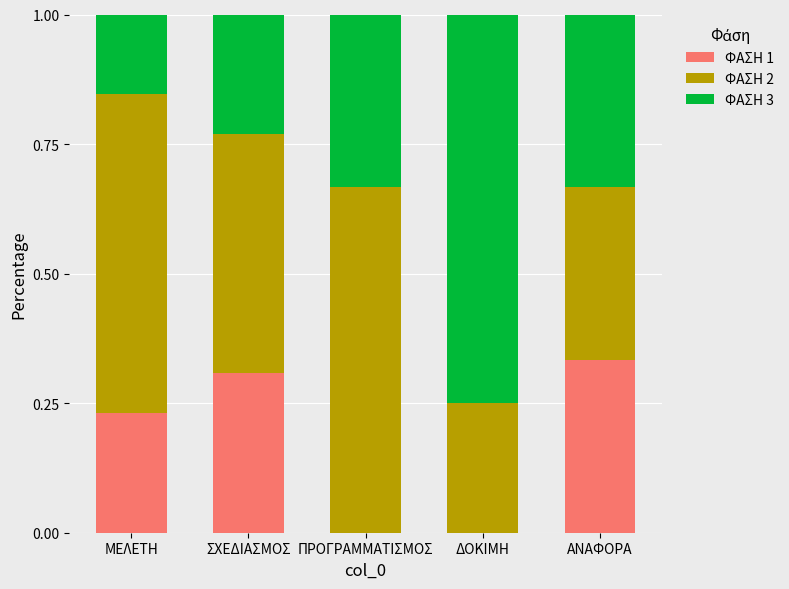

What is the total value across all series at ΠΡΟΓΡΑΜΜΑΤΙΣΜΟΣ?

1.0